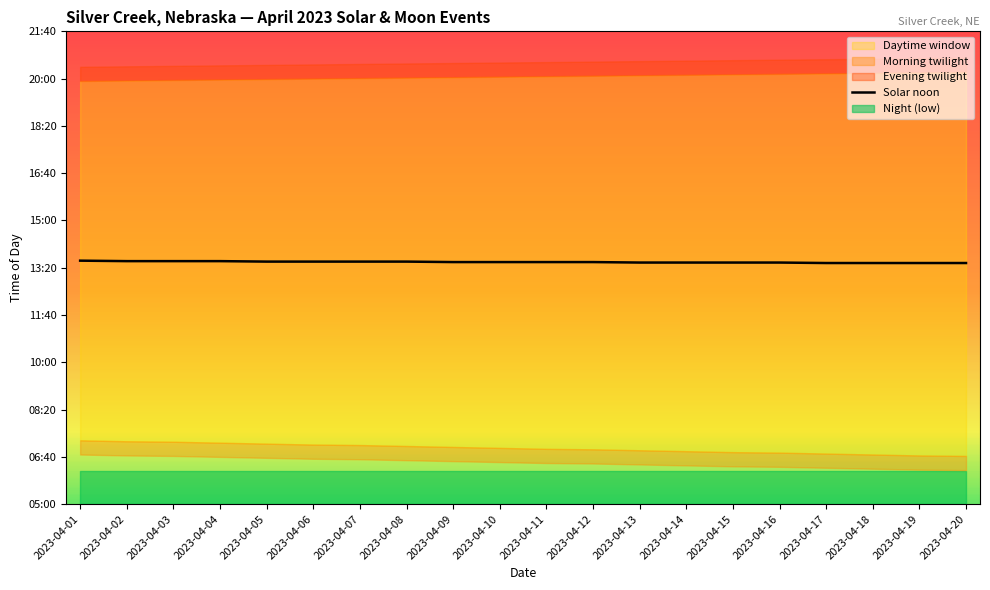

The chart shows a value of 810 at 2023-04-17. True or false?

True